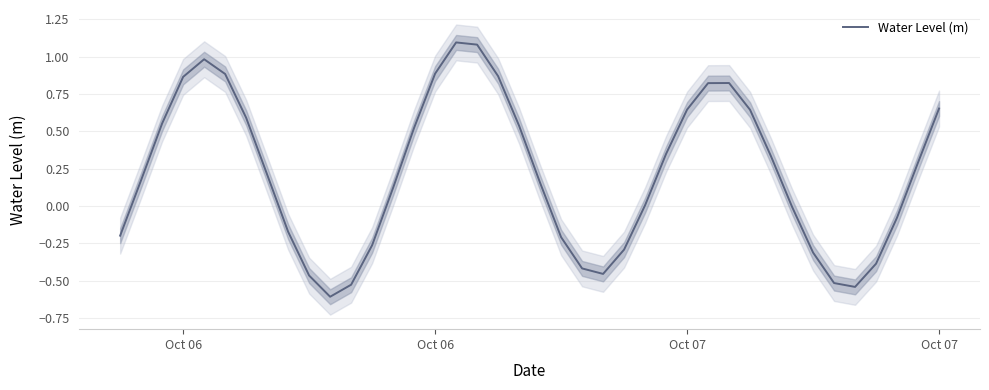

How many interior local peaks (higher than both neighbors) does the data have?

3